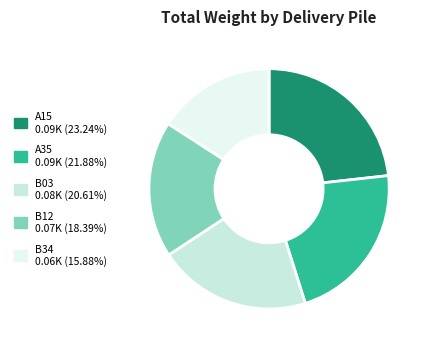

How many slices are in this pie chart?

5